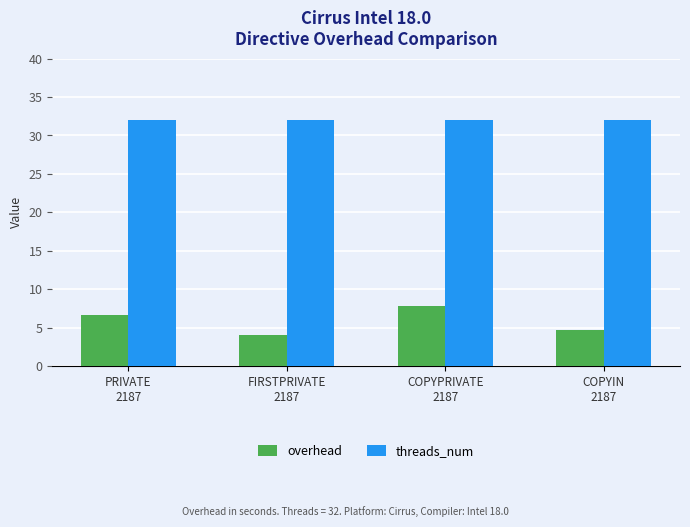

The threads_num series shows 32.0 at PRIVATE
2187. True or false?

True